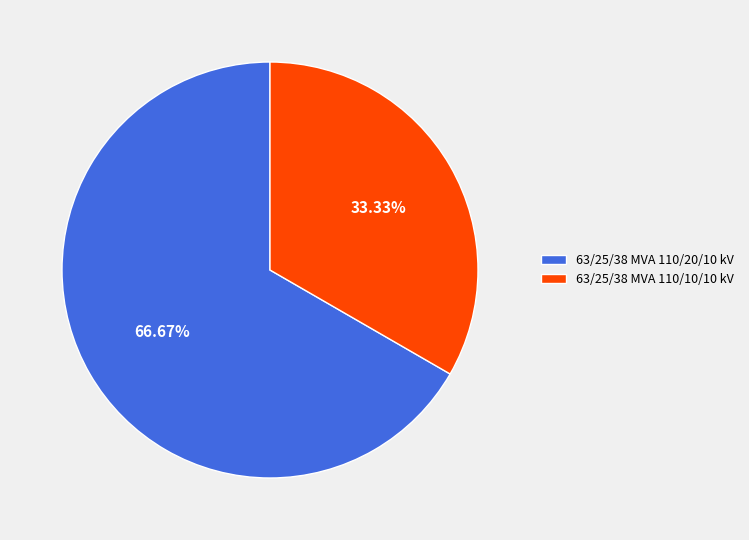

Count the number of slices in the pie.

2